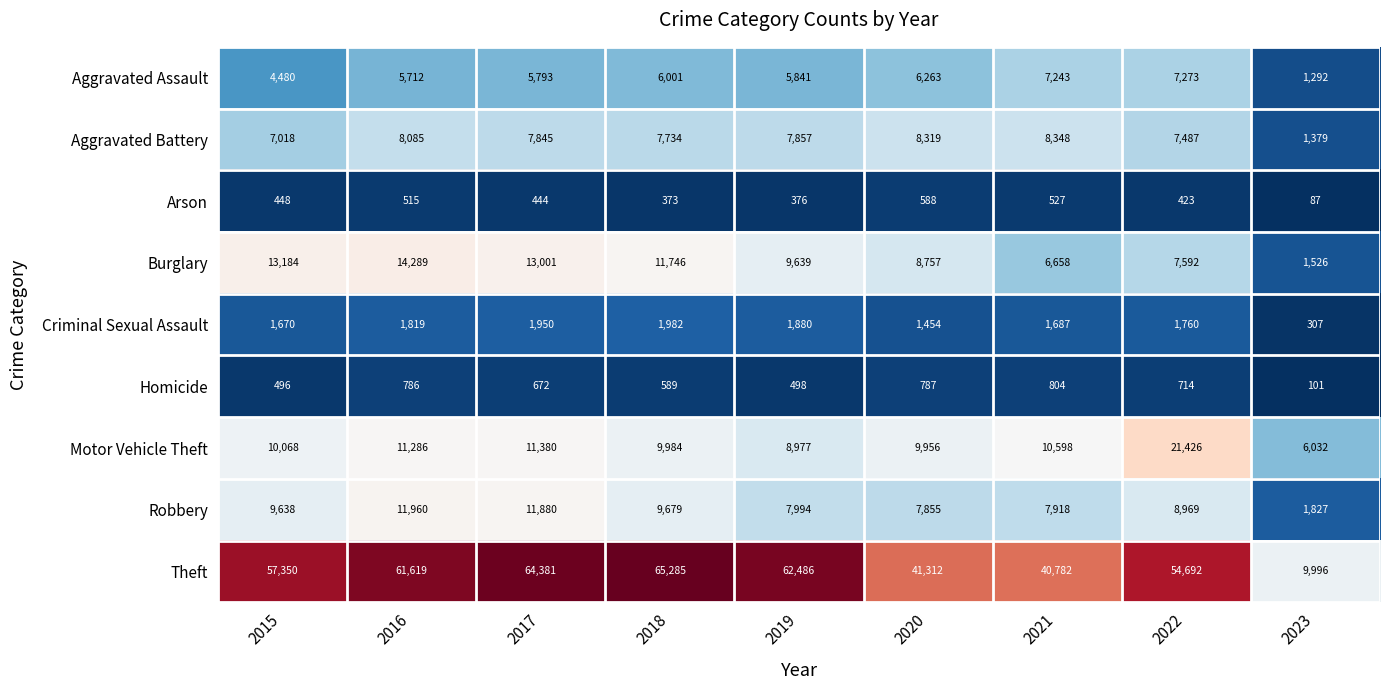

The Theft series shows 64381 at 2017. True or false?

True